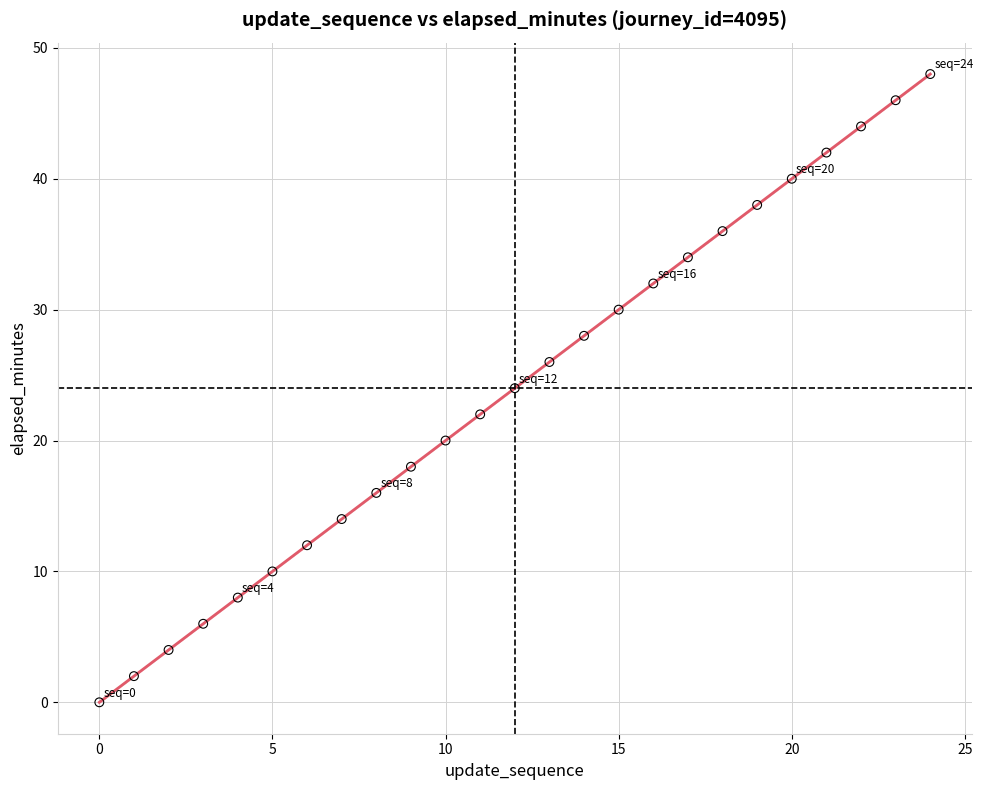

What is the range of Y values (max minus min)?

48